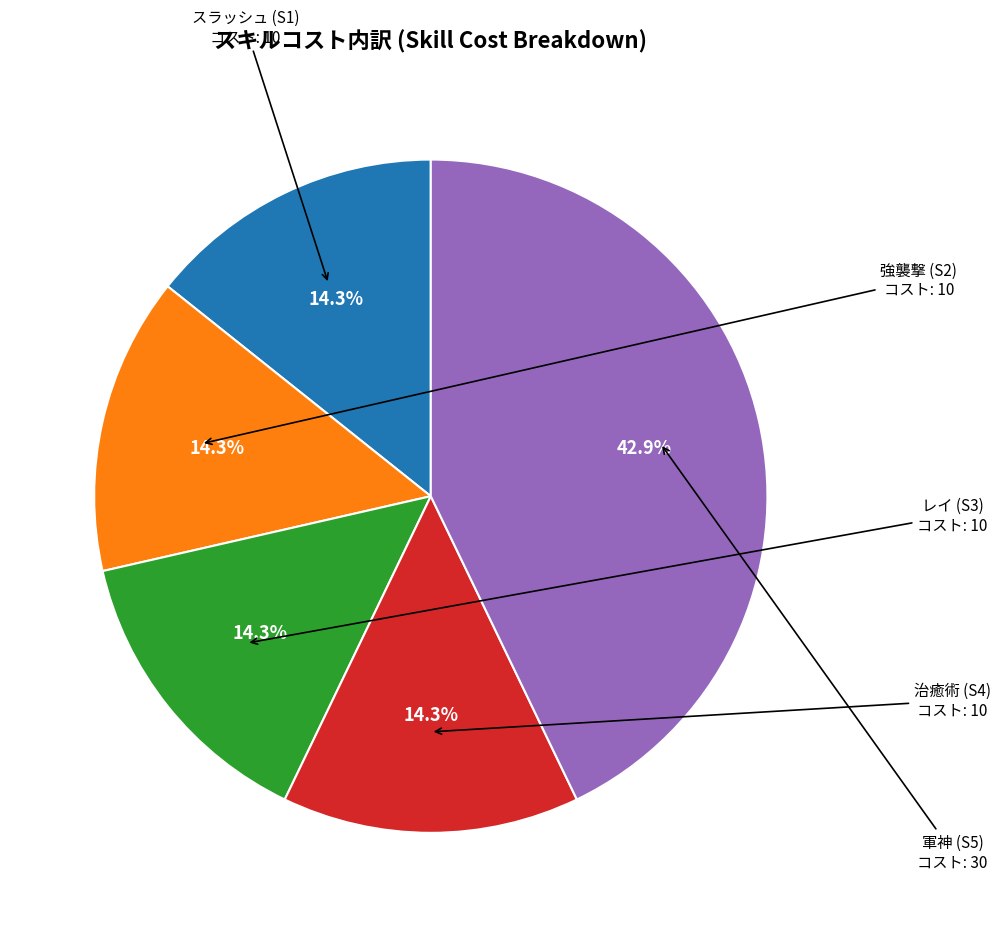

How many slices are in this pie chart?

5